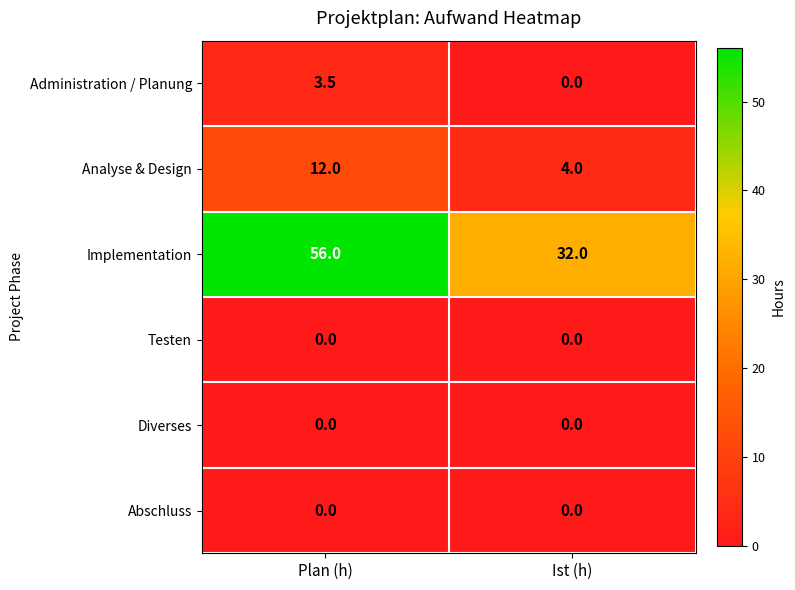

Which label corresponds to the largest value in the chart?

Plan (h)